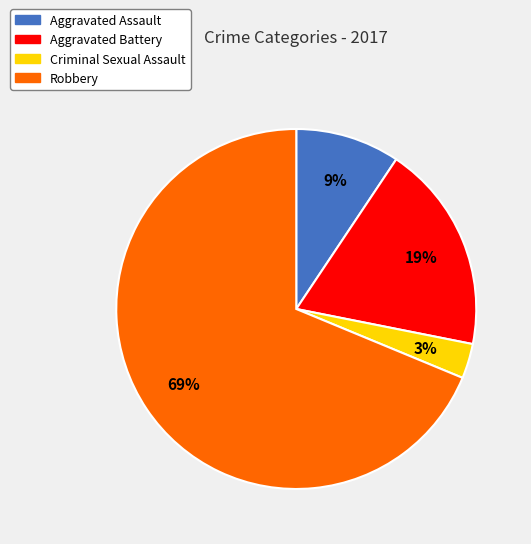

To the nearest percent, what portion does Robbery represent?

69%